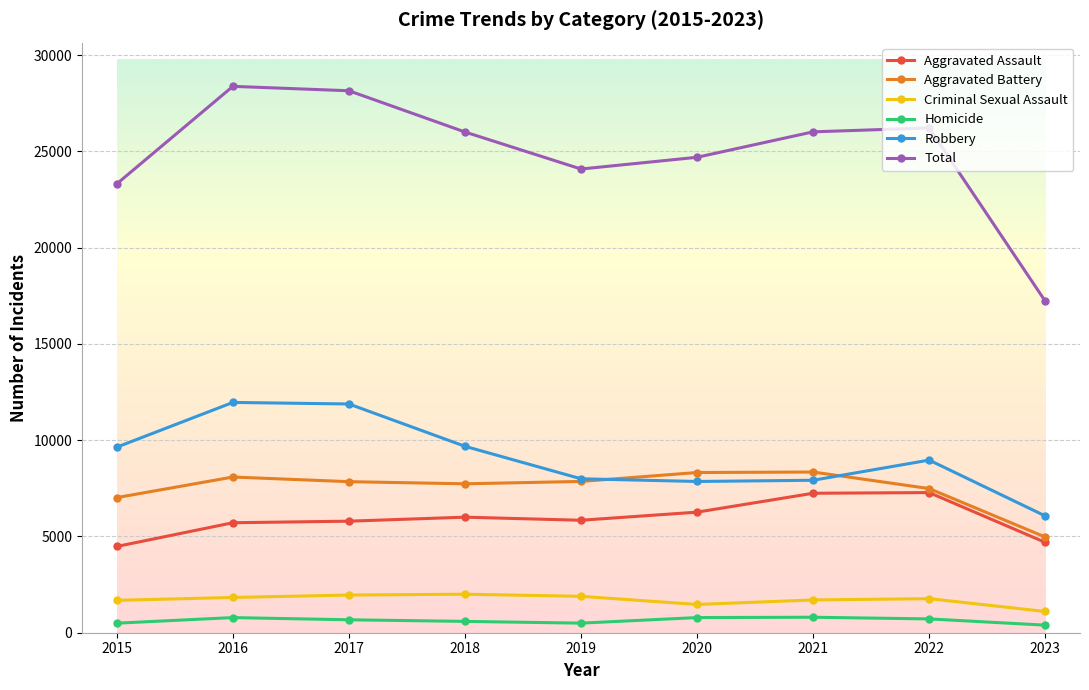

Rank the series at 2018 from highest to lowest value.

Total, Robbery, Aggravated Battery, Aggravated Assault, Criminal Sexual Assault, Homicide